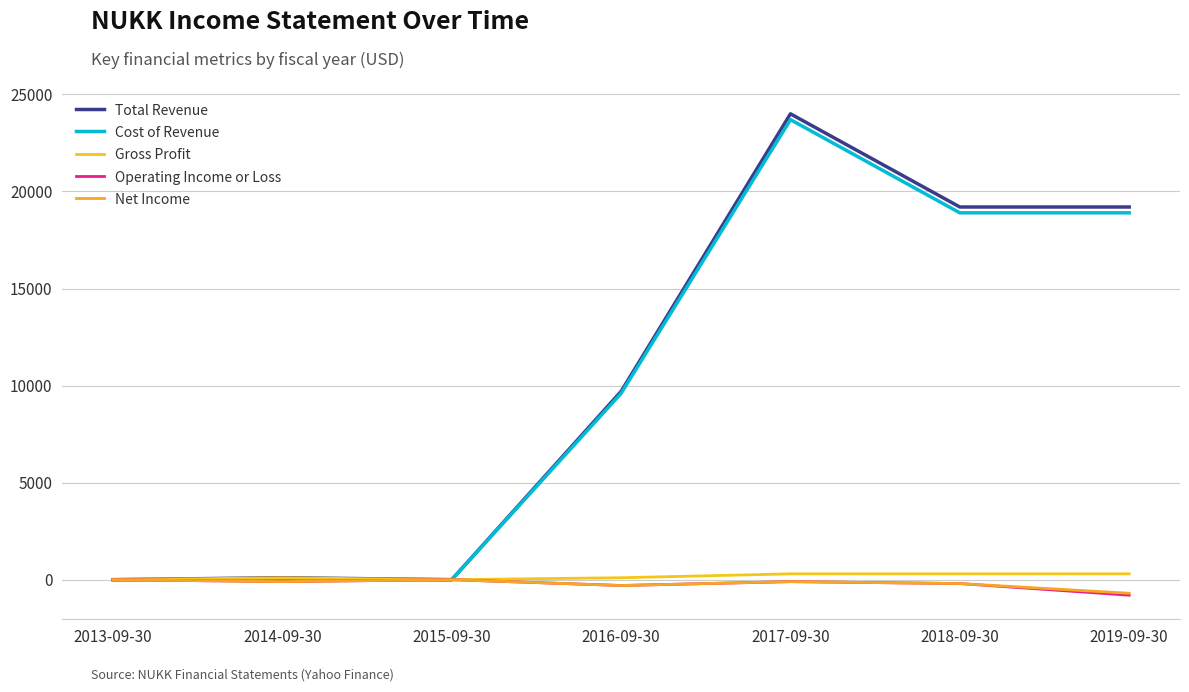

What is the greatest value displayed?

24000